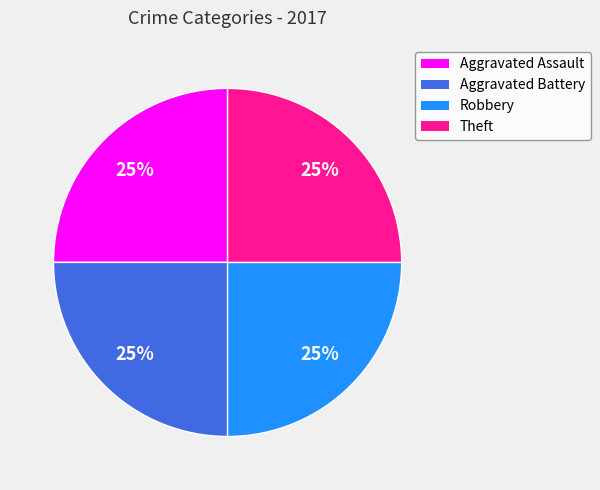

Does any single category account for the majority?

No